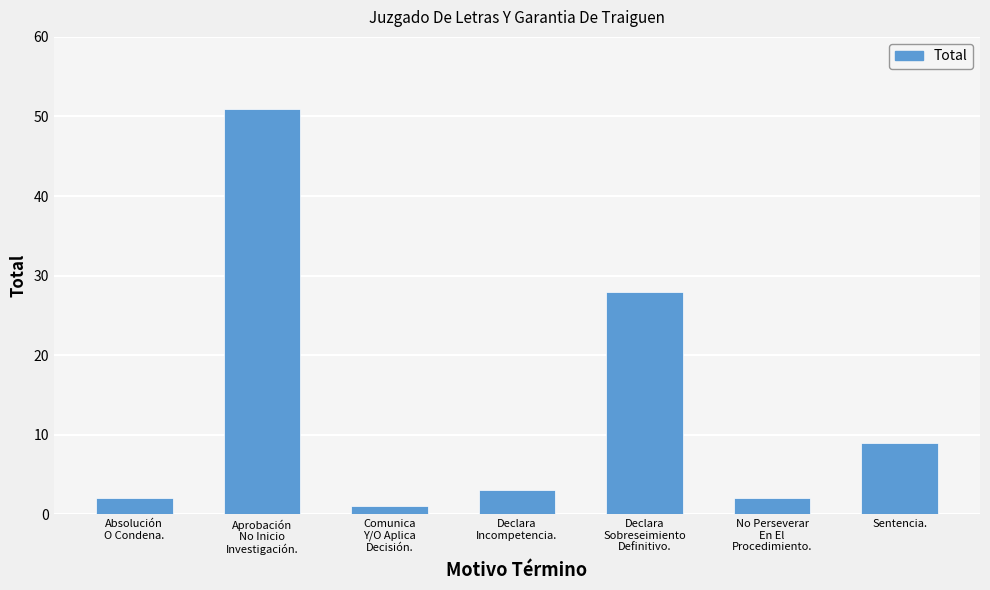

What is the average value?

14